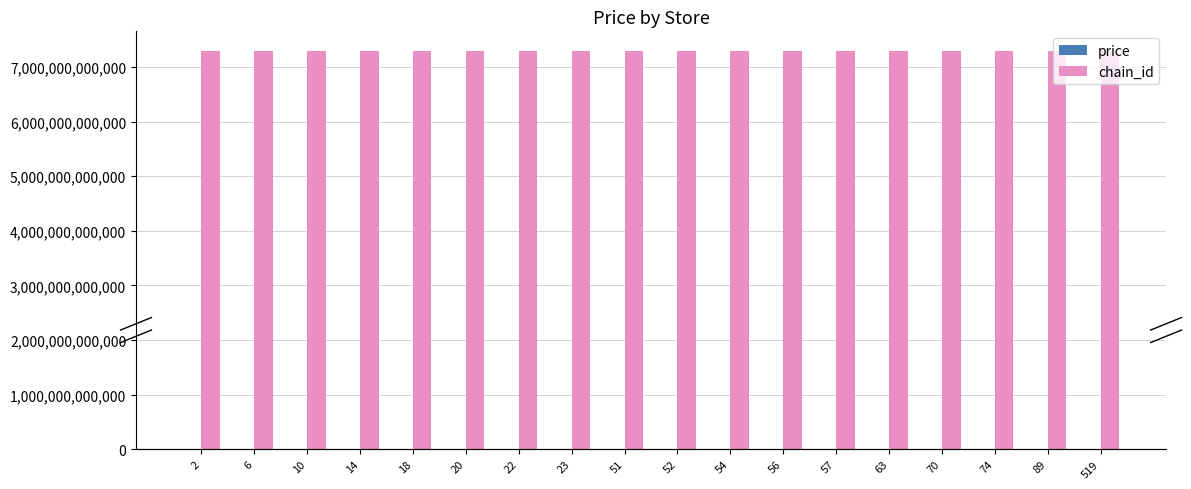

Reading left to right, list all the values displayed in this chart.

price: 2=57.9	6=57.9	10=57.9	14=57.9	18=57.9	20=57.9	22=57.9	23=57.9	51=61.9	52=57.9	54=61.9	56=61.9	57=61.9	63=61.9	70=61.9	74=61.9	89=61.9	519=57.9
chain_id: 2=7290873255550.0	6=7290873255550.0	10=7290873255550.0	14=7290873255550.0	18=7290873255550.0	20=7290873255550.0	22=7290873255550.0	23=7290873255550.0	51=7290873255550.0	52=7290873255550.0	54=7290873255550.0	56=7290873255550.0	57=7290873255550.0	63=7290873255550.0	70=7290873255550.0	74=7290873255550.0	89=7290873255550.0	519=7290873255550.0